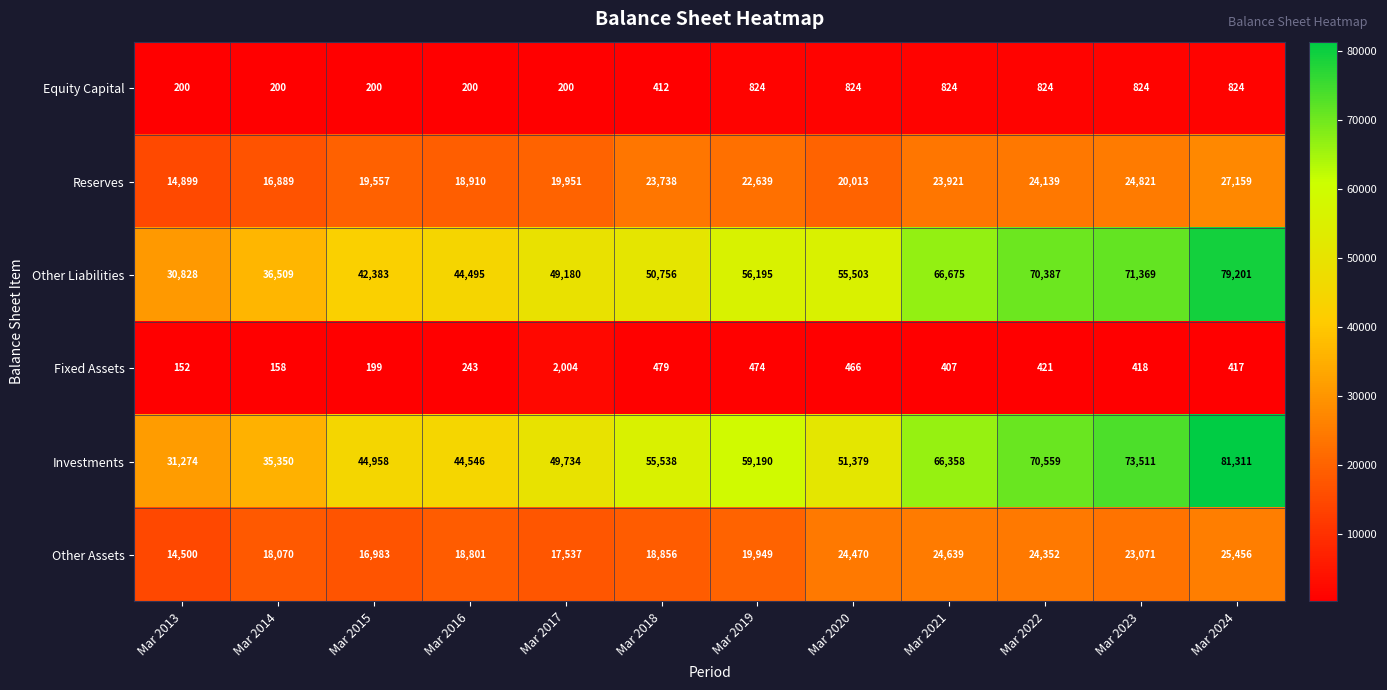

The Equity Capital series shows 824 at Mar 2022. True or false?

True